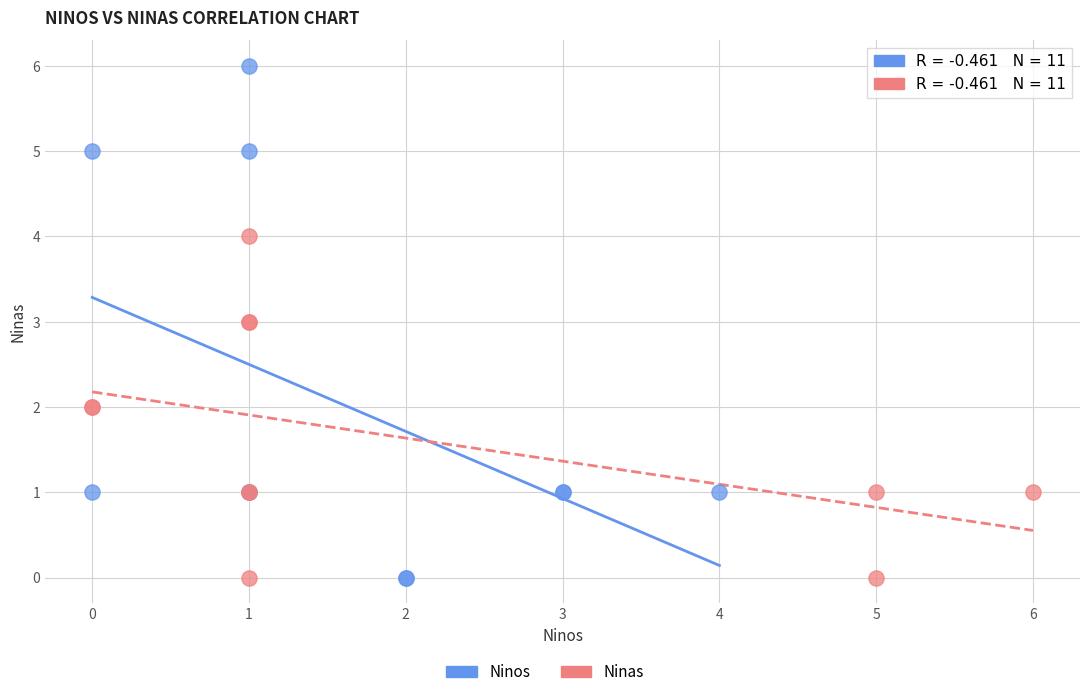

Which series has the widest spread of Y values?

Ninos